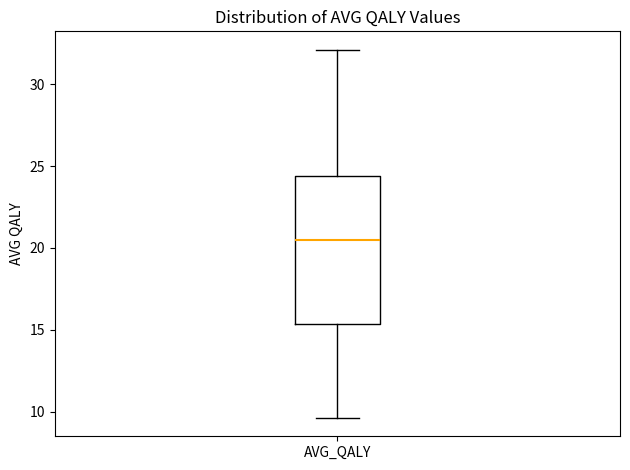

Where does the median line of the box for AVG_QALY sit on the y-axis? The values are not printed on the chart, so give them approximately, as read against the axis.

20.5